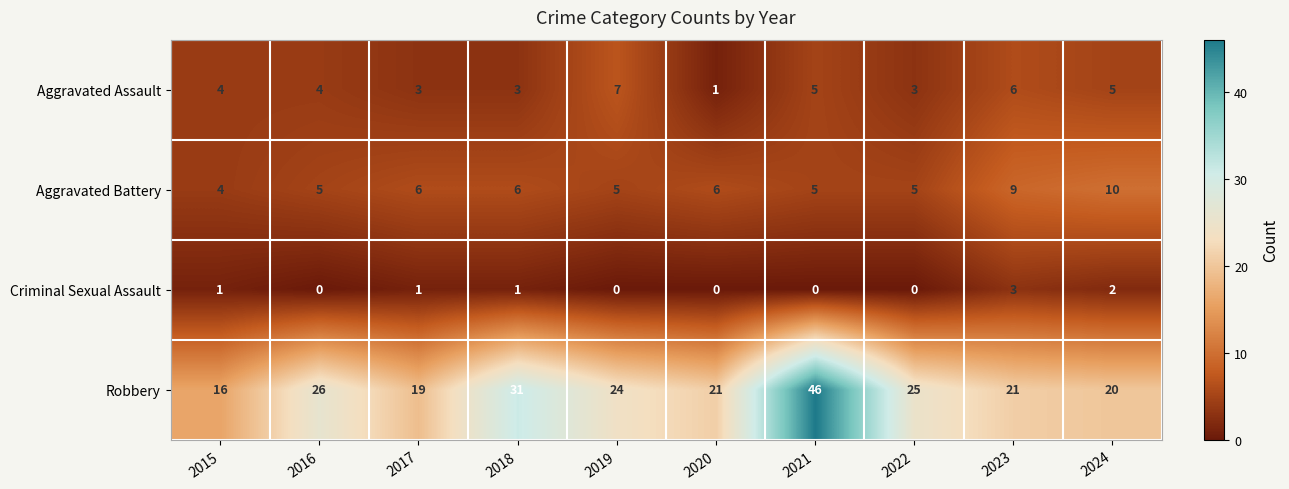

Which series has the largest total across all categories?

Robbery